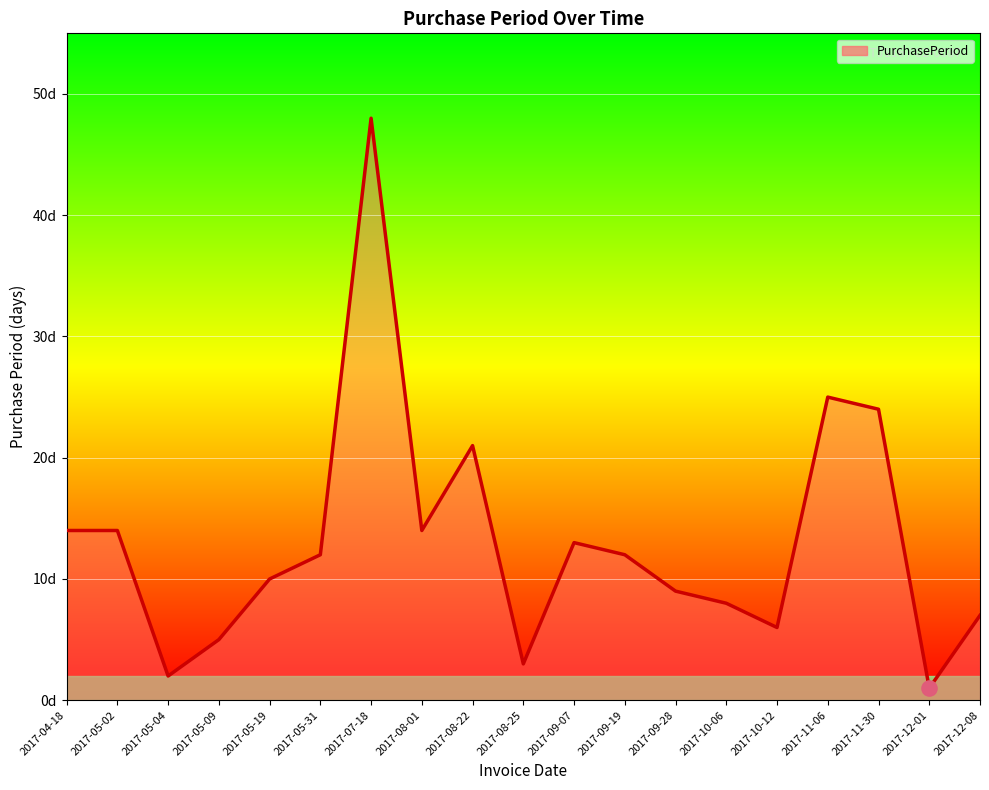

Approximately how many times larger is the value at 2017-10-12 compared to 2017-05-09?

1.2